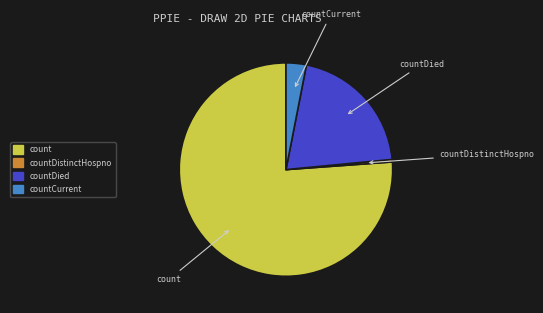

Is there any slice that represents more than half of the pie?

Yes